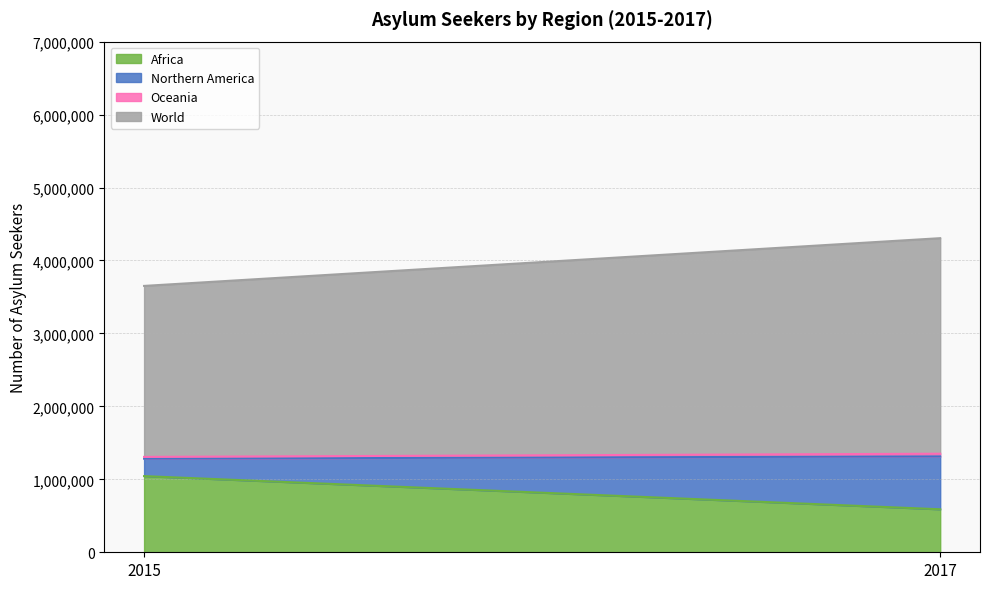

Rank the series at 2015 from highest to lowest value.

World, Africa, Northern America, Oceania